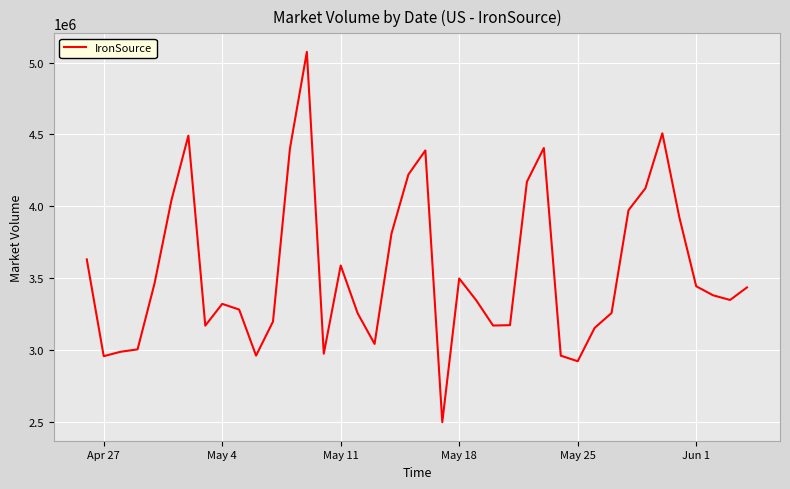

What is the difference between the maximum and minimum values?

2575735